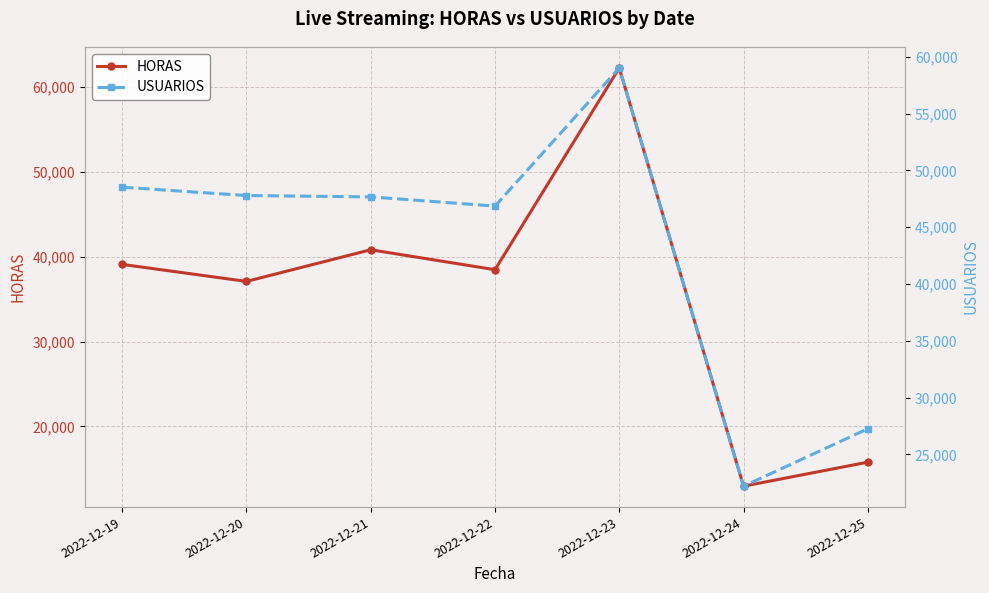

What is the greatest value displayed?

62249.1